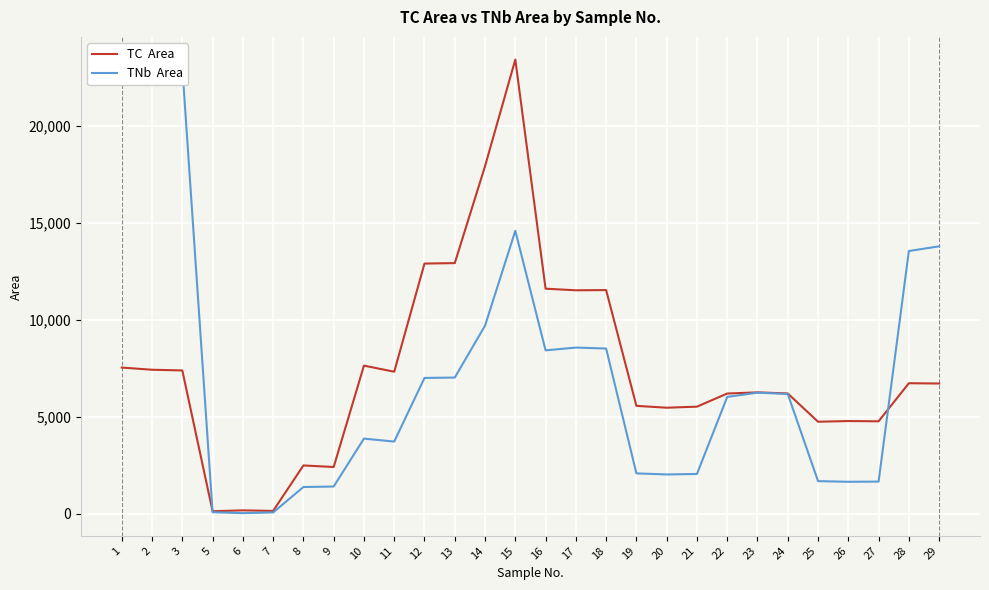

True or false: TNb  Area has a value of 2873 at 18.

False